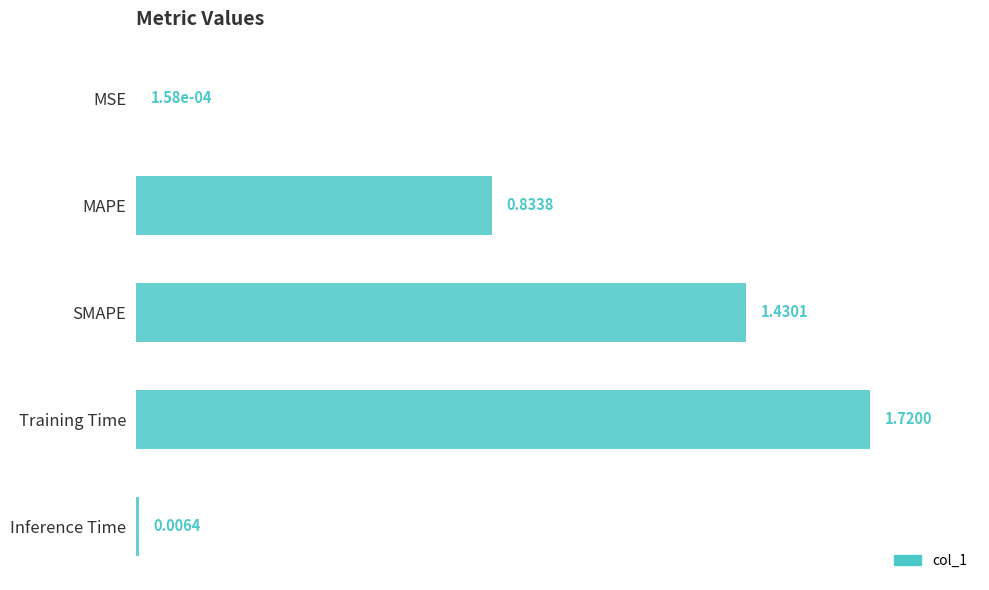

What is the sum of all values?

2.3